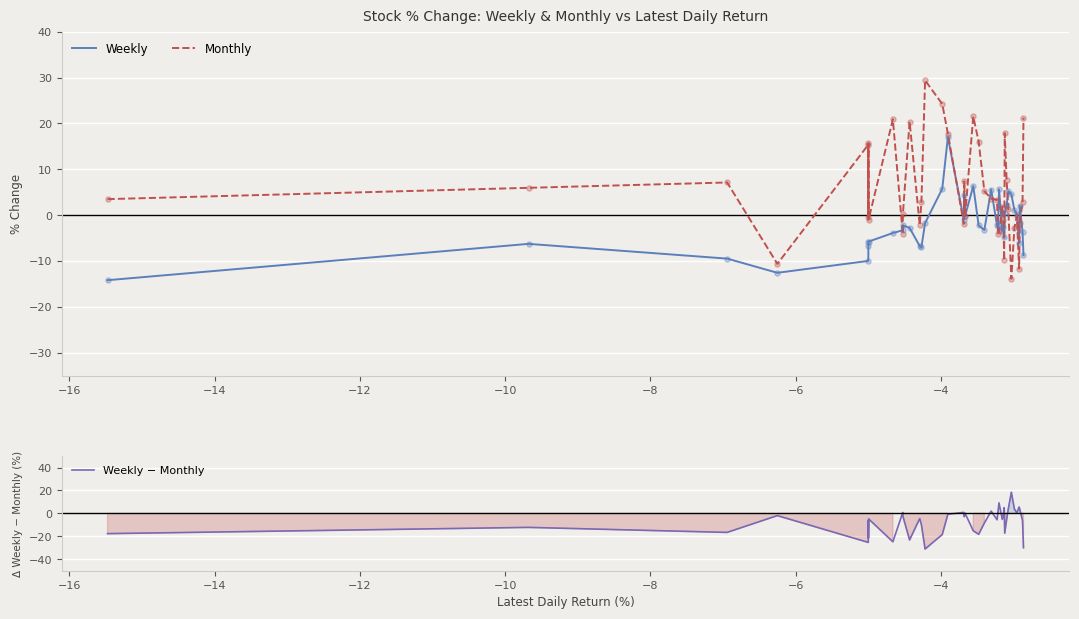

What are all the series names shown in the legend?

Weekly, Monthly, Weekly − Monthly